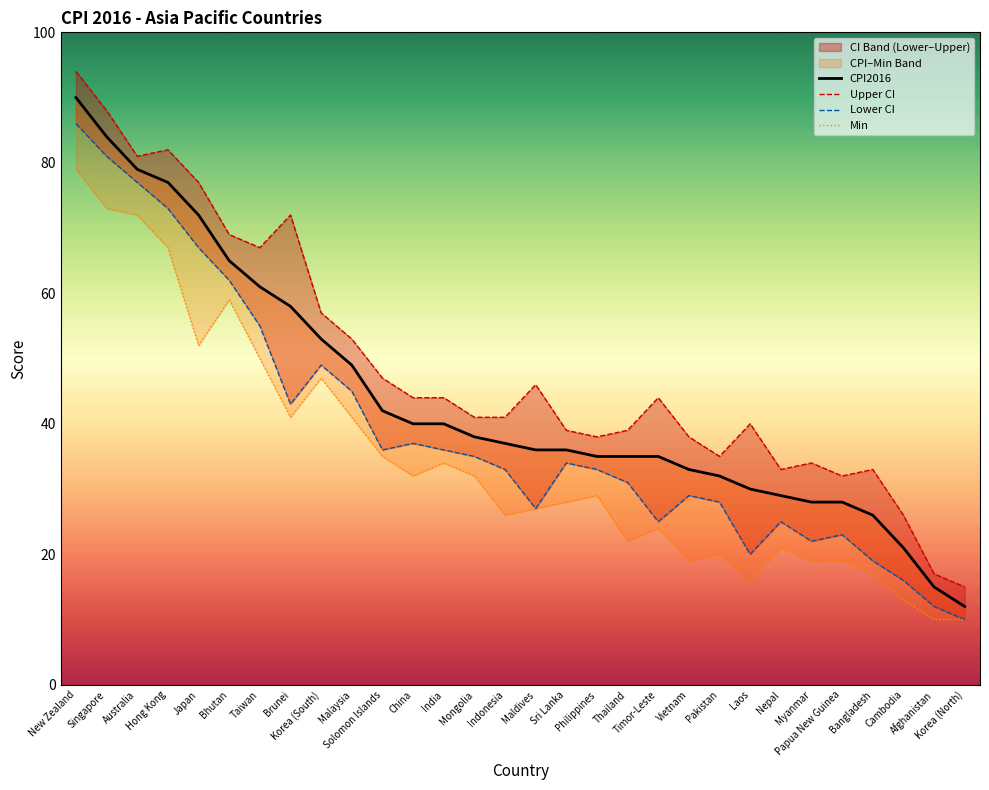

What is the label of the 3rd point from the left?

Australia